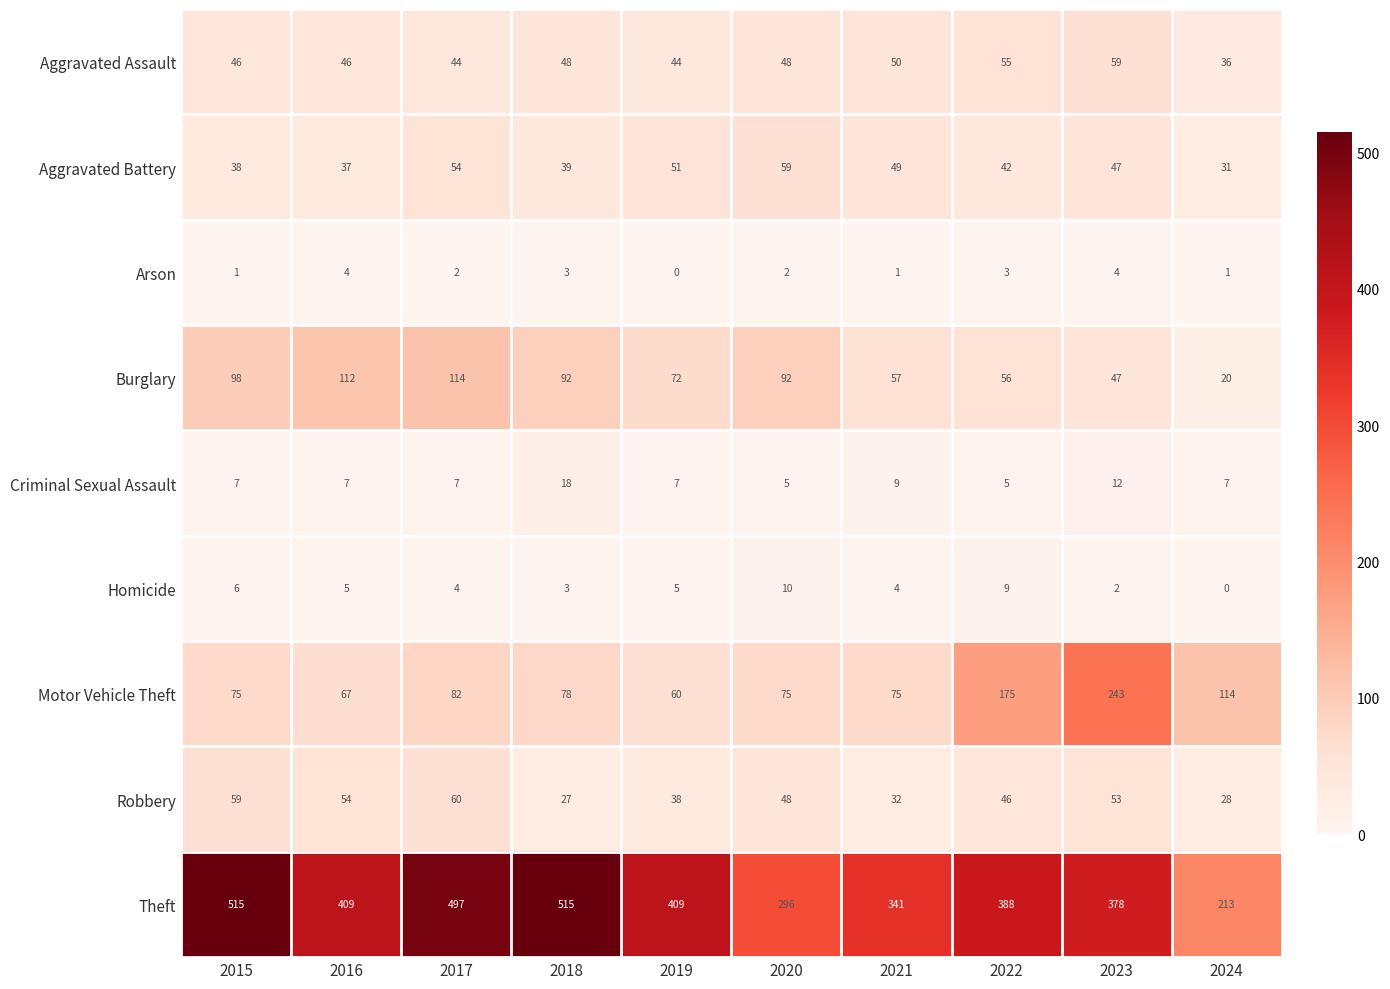

What is the spread (max minus min) of values at 2017?

495